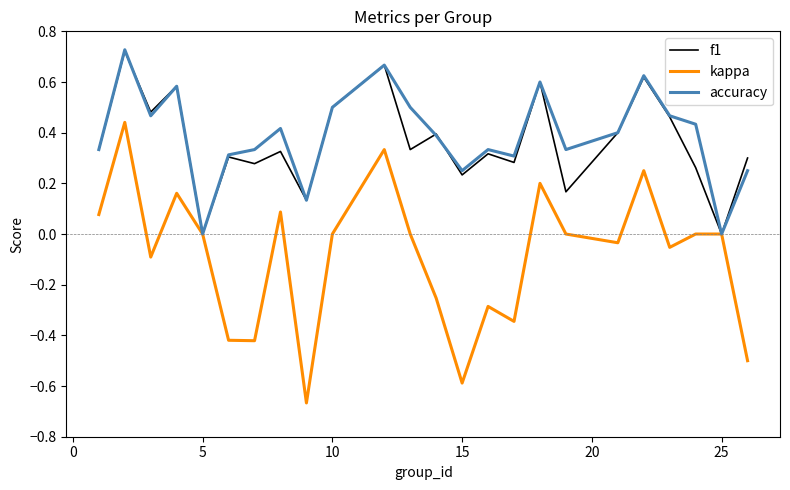

How many interior local peaks does the f1 series have?

9